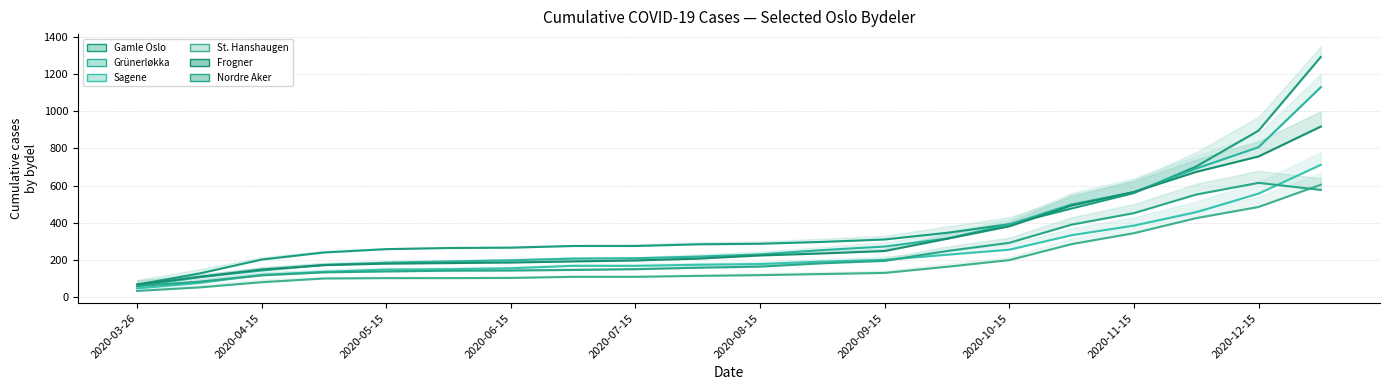

Reading left to right, what are all the values shown in this chart?

Gamle Oslo: 67	127	202	240	258	264	266	275	275	284	287	297	310	346	392	477	560	703	896	1293
Grünerløkka: 59	107	143	173	185	192	198	207	209	218	230	253	272	315	391	499	564	692	807	1130
Sagene: 47	76	119	136	148	150	155	168	168	174	178	191	200	228	255	333	385	457	557	712
St. Hanshaugen: 33	52	80	100	102	102	103	109	109	114	118	124	130	163	199	285	344	425	485	605
Frogner: 67	109	148	172	180	183	186	192	197	207	224	235	248	314	381	493	566	674	757	918
Nordre Aker: 59	83	117	133	138	142	143	146	150	158	164	182	195	248	292	390	452	552	615	577